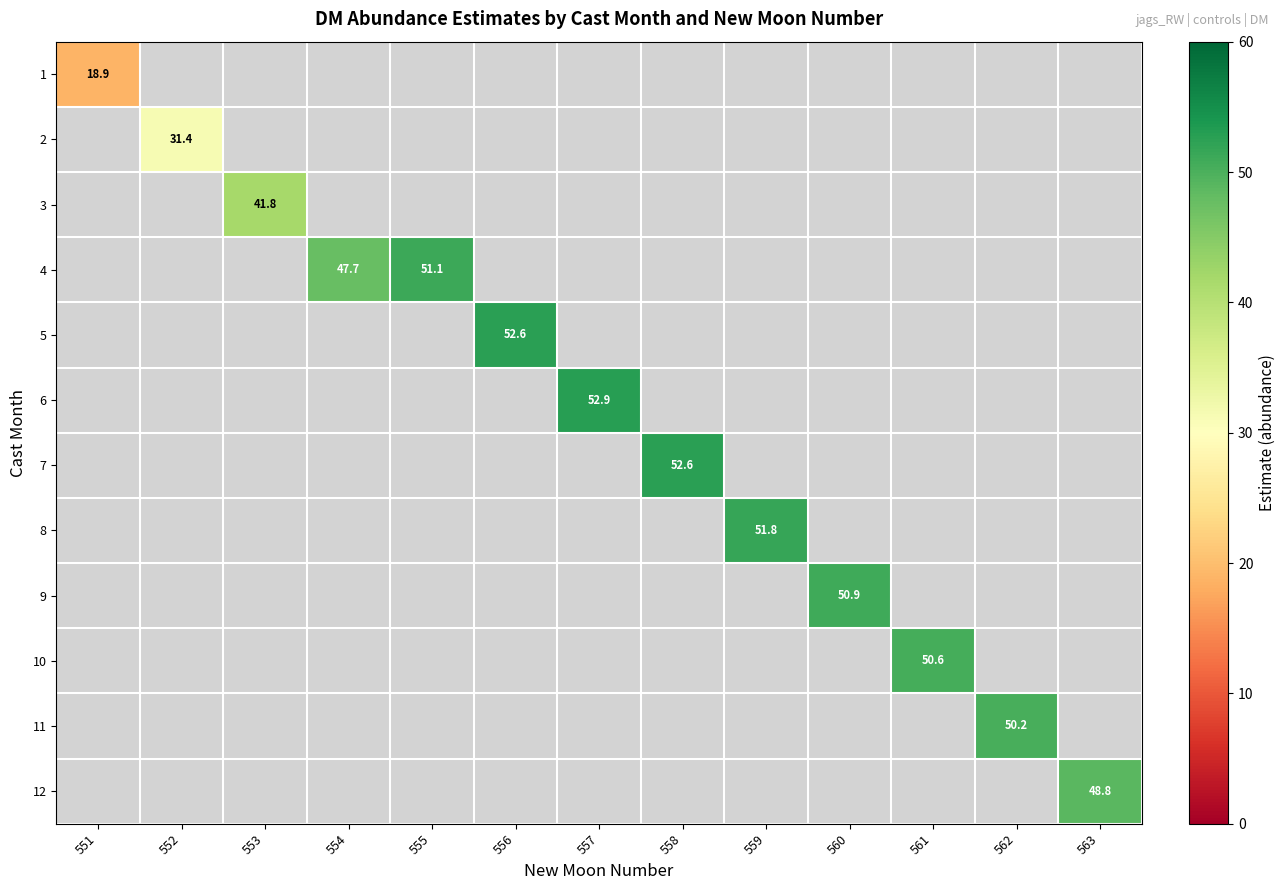

At how many categories does at least one series exceed 47?

10